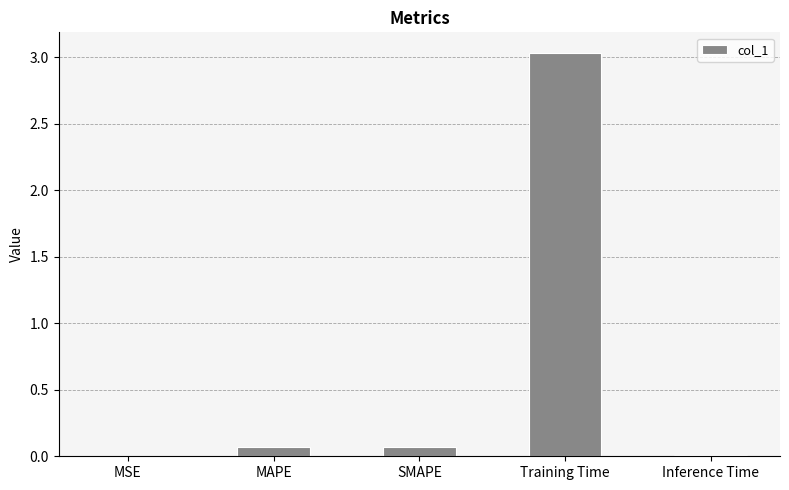

At which category does the chart reach its peak across all series?

Training Time